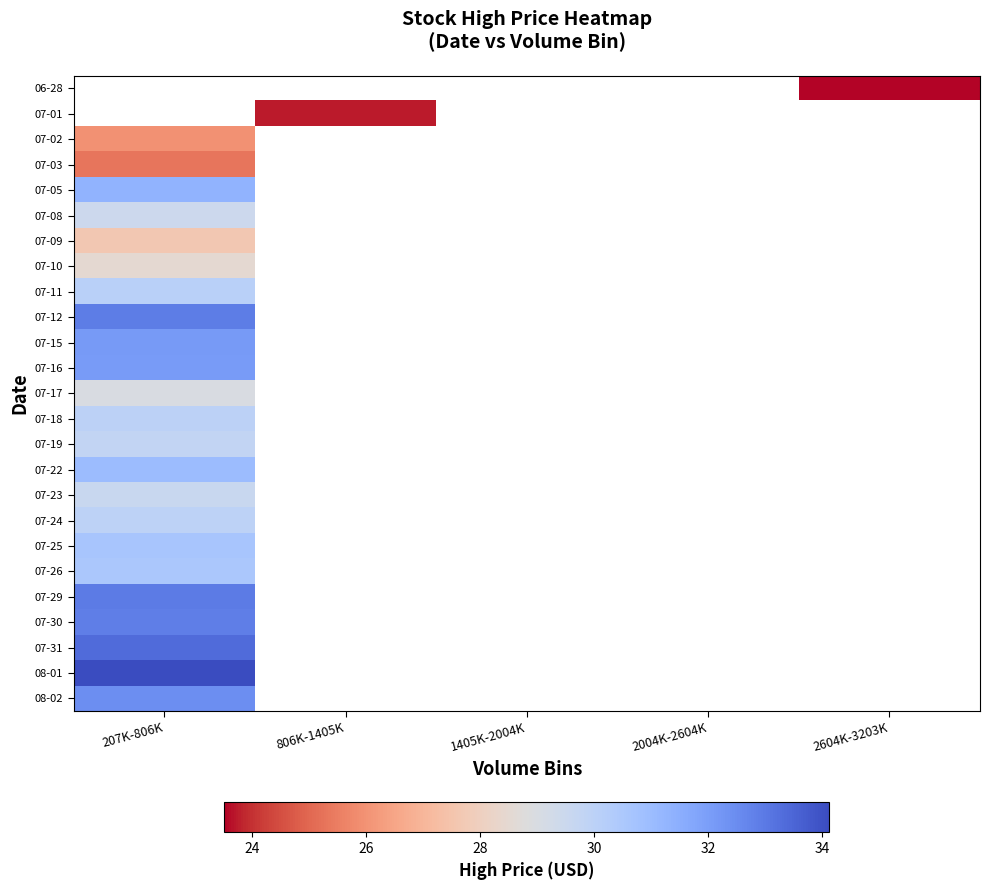

Is the value of 07-25 at 1405K-2004K greater than the value of 07-30 at 207K-806K?

No